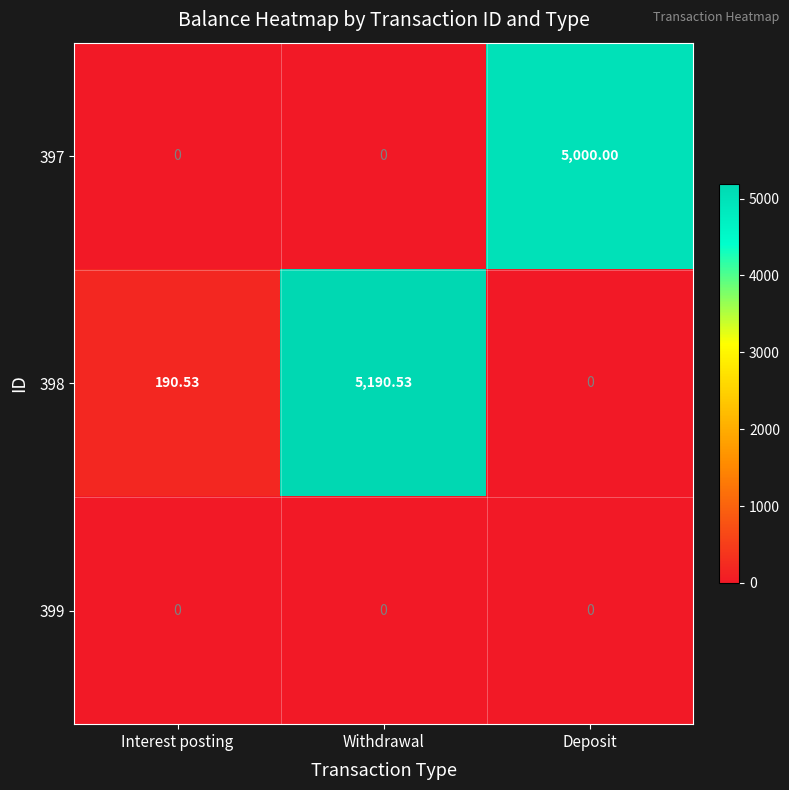

Which category has the highest value in the 398 series?

Withdrawal